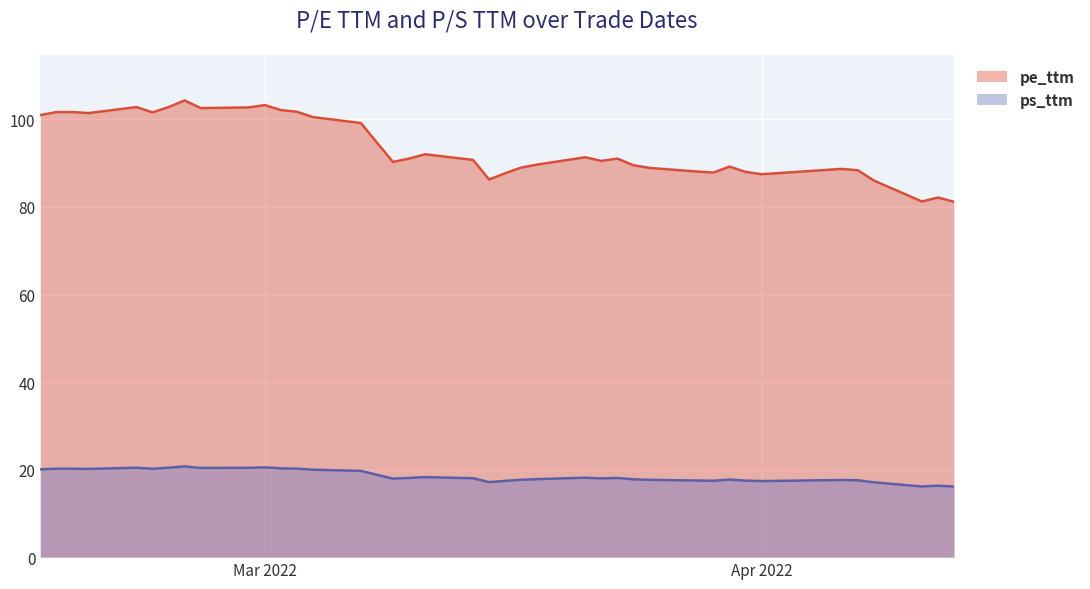

Is it true that pe_ttm equals 103.3 at Mar 2022?

True